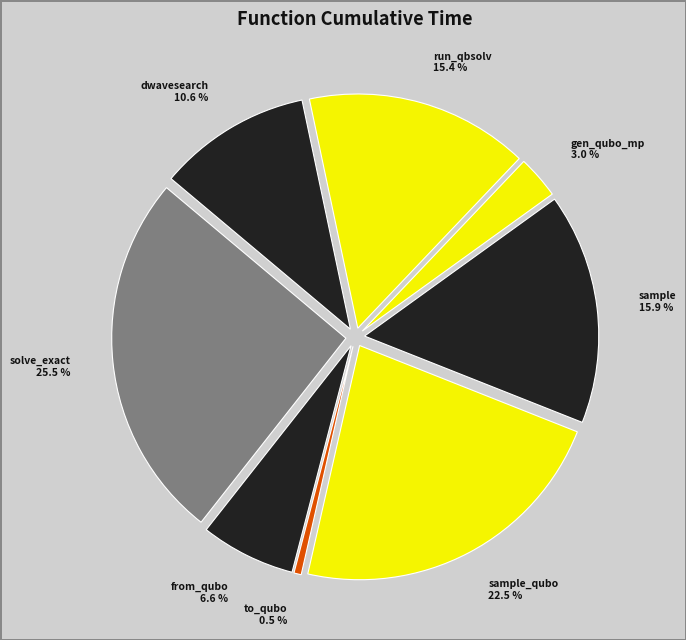

To the nearest percent, what is the average slice percentage?

12%